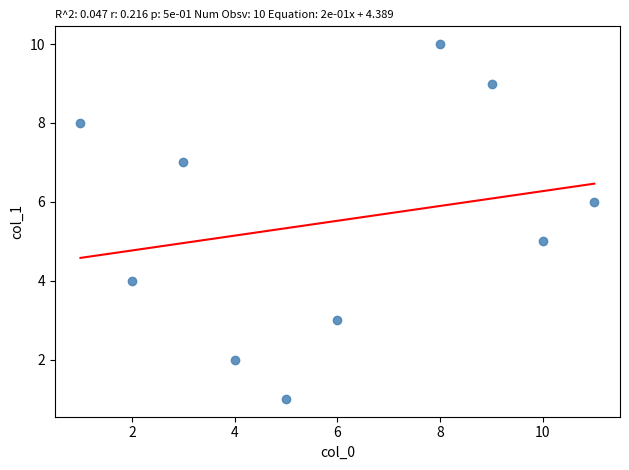

What is the range of X values (max minus min)?

10